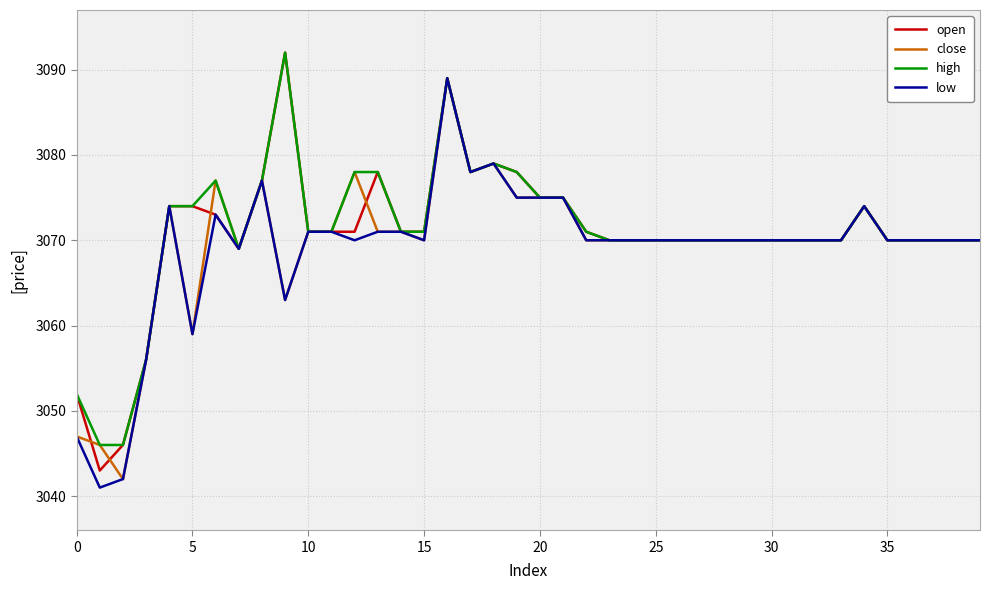

Rank the series by their average value, from lowest to highest.

low, close, open, high